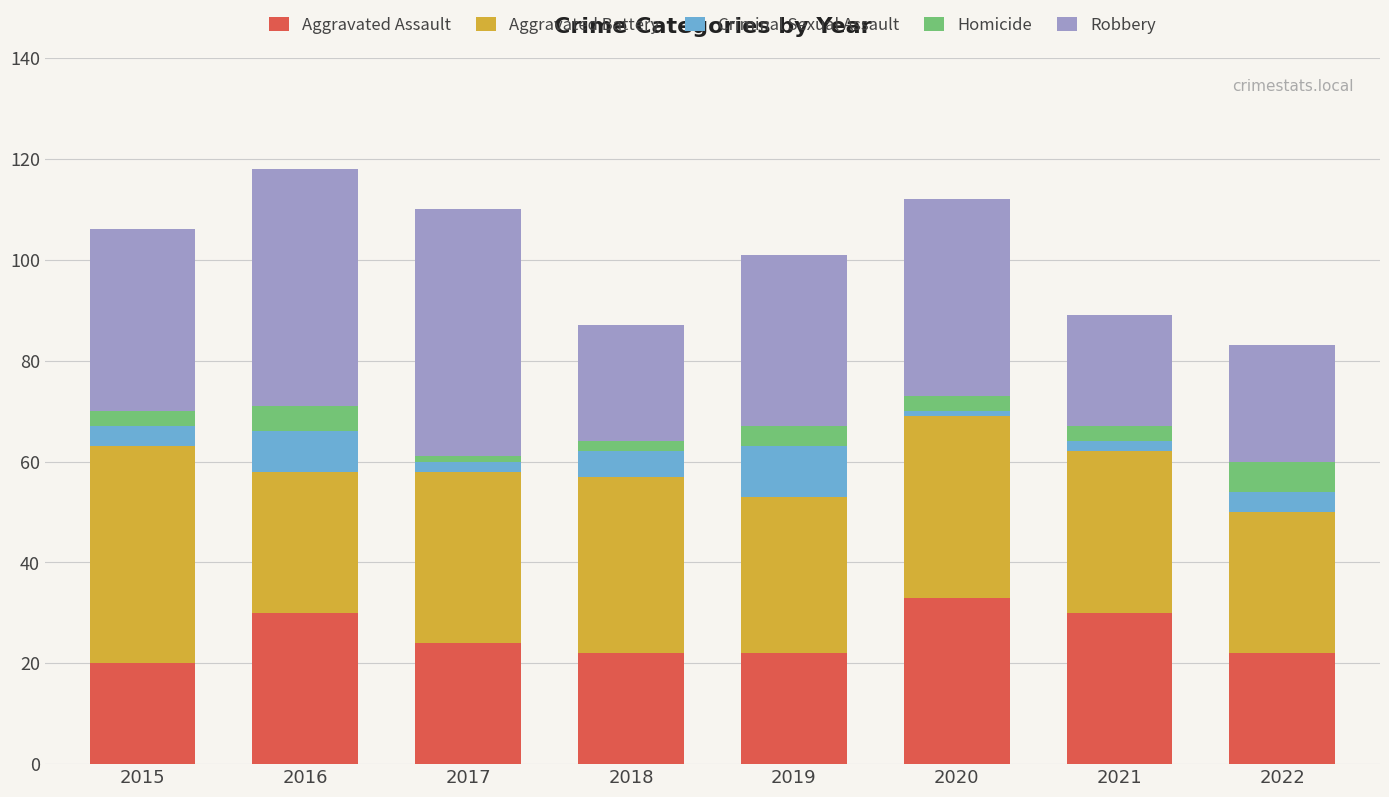

What is the difference between the maximum and minimum values in the Aggravated Assault series?

13